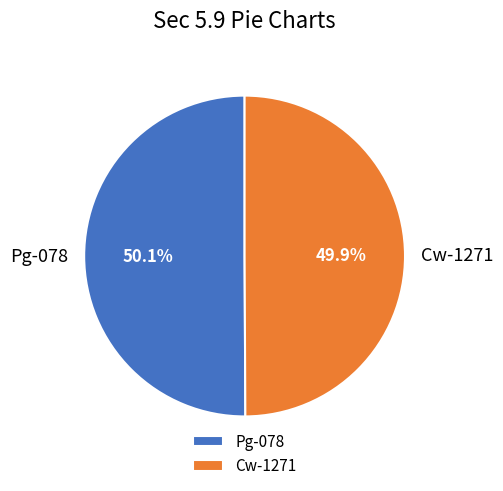

The Cw-1271 slice represents 57% of the pie. True or false?

False